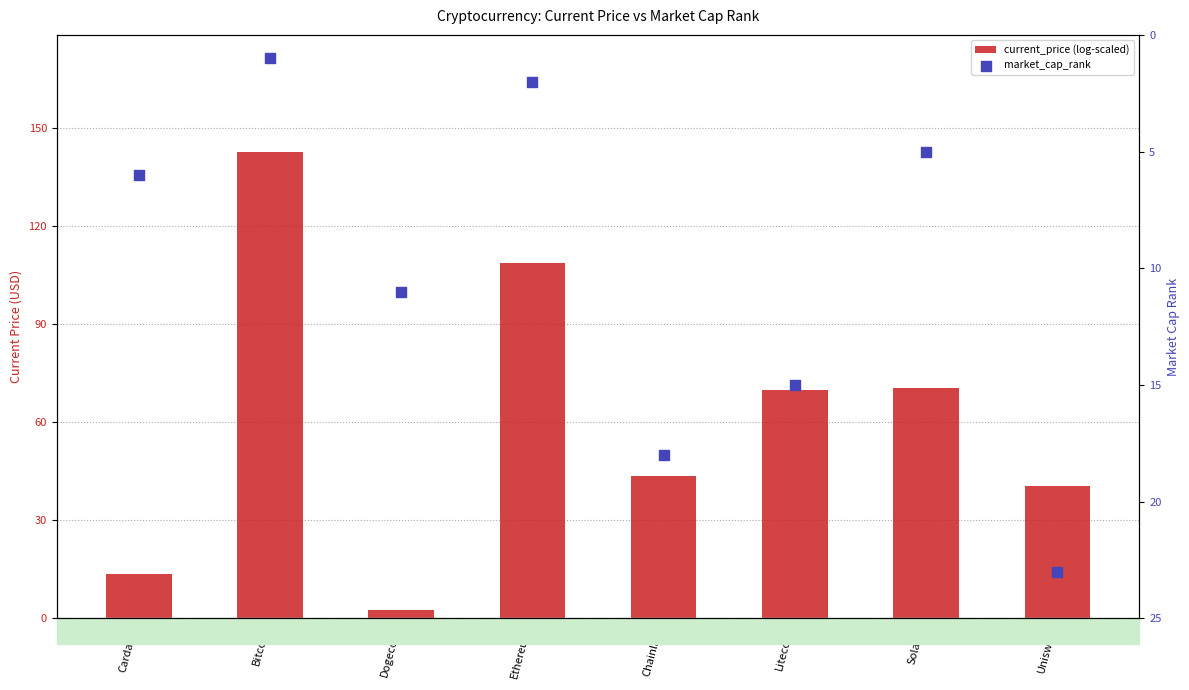

Which series reaches the maximum Y coordinate?

current_price (log-scaled)